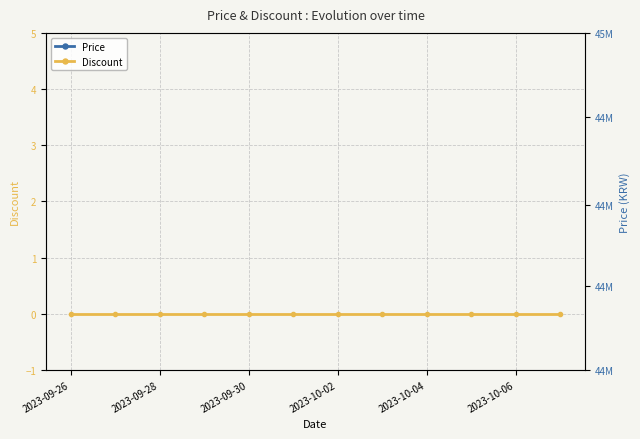

True or false: Discount has more than 2 points higher than both neighbors.

False